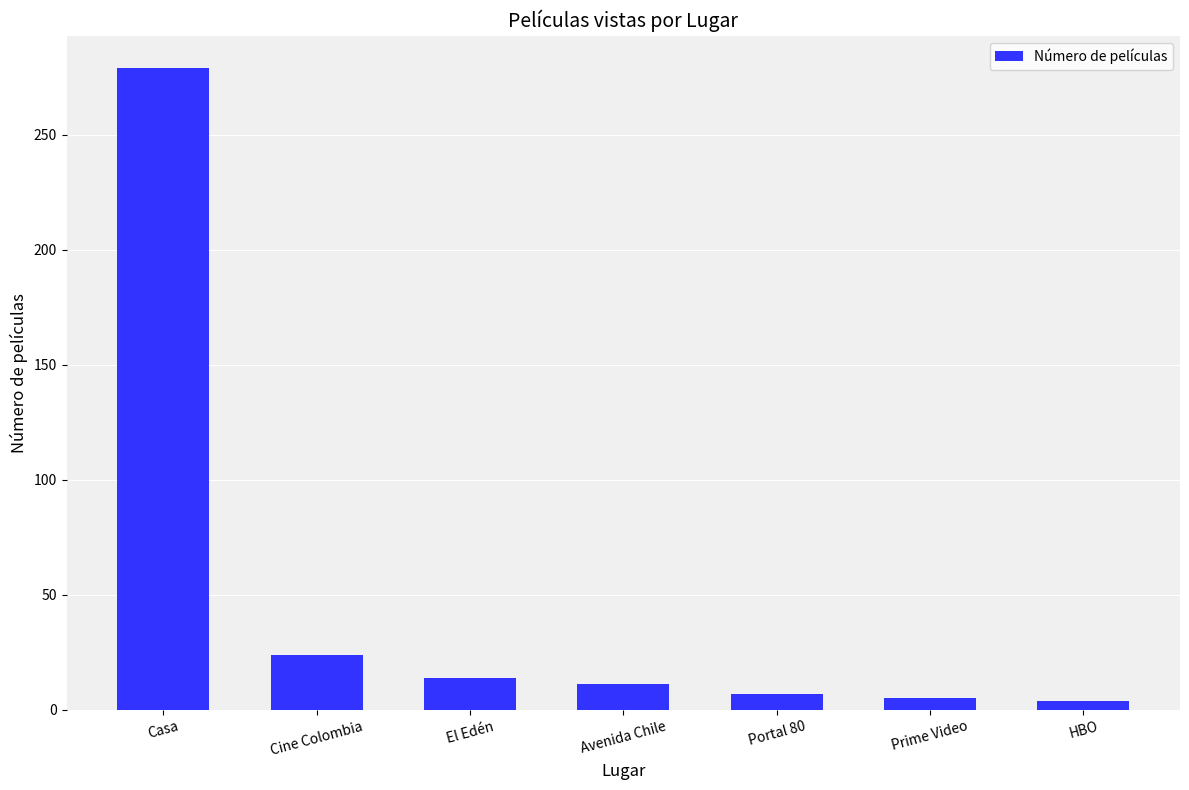

What is the difference between the second highest and minimum values?

20